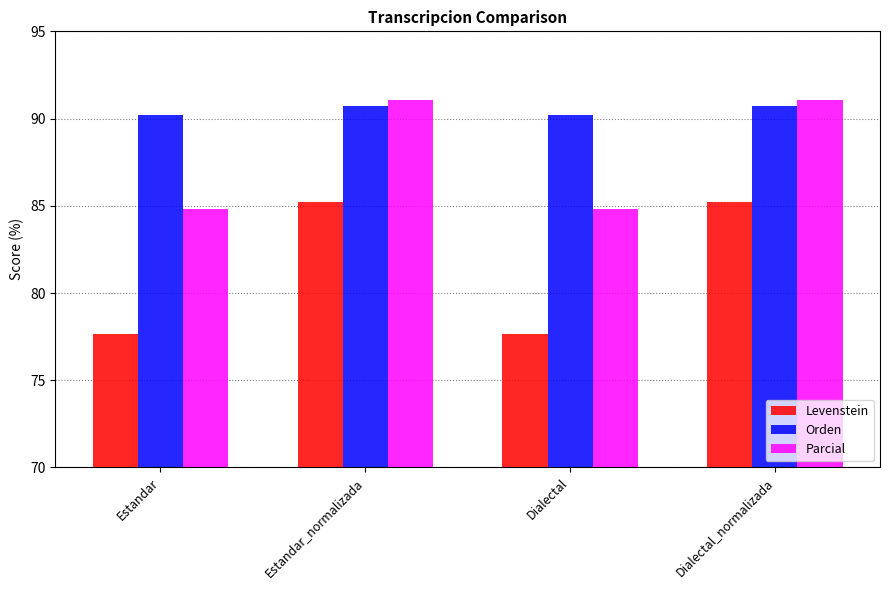

What is the greatest value displayed?

91.1